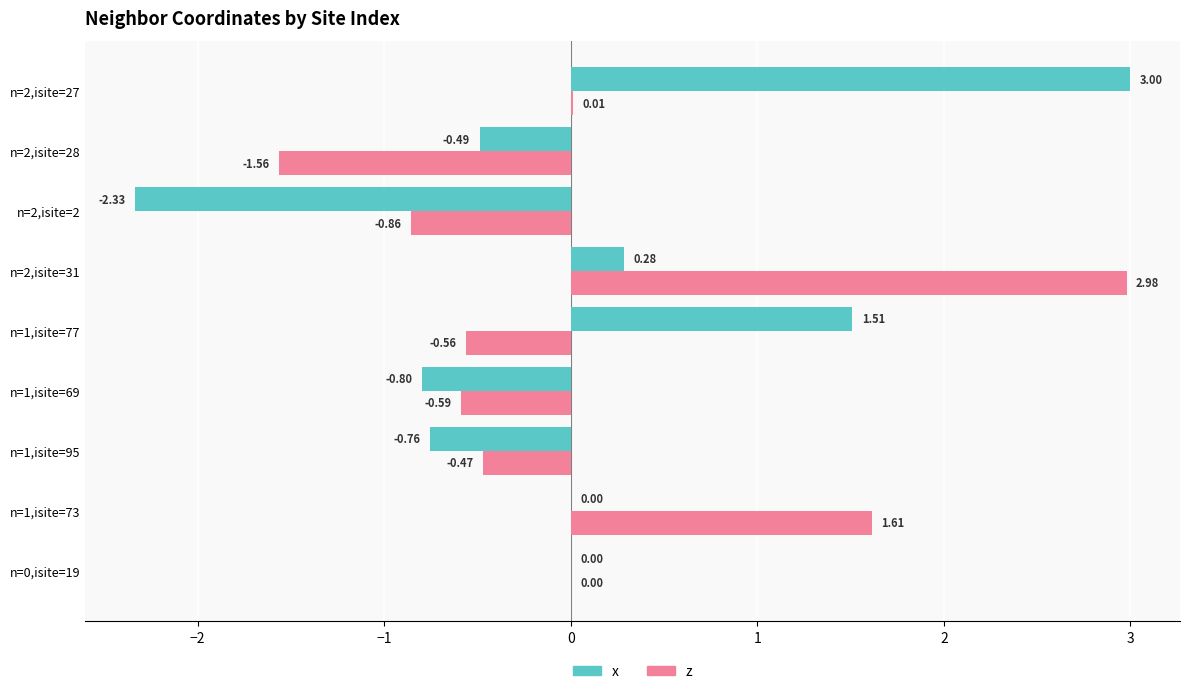

What is the sum of the x values at n=2,isite=2 and n=2,isite=28?

-2.8